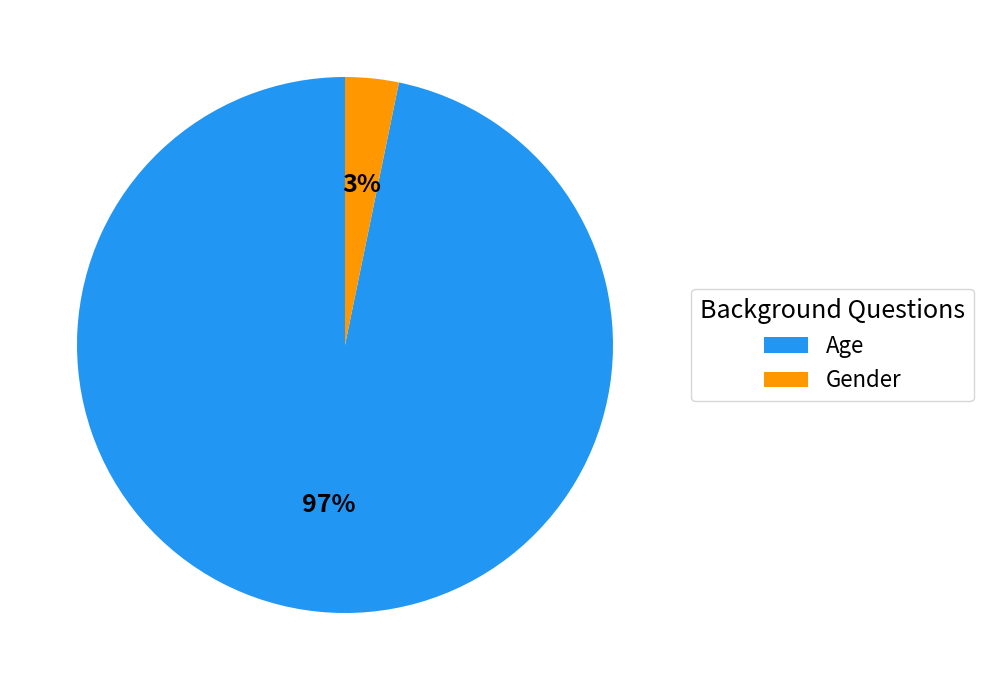

Between Age and Gender, which is larger?

Age